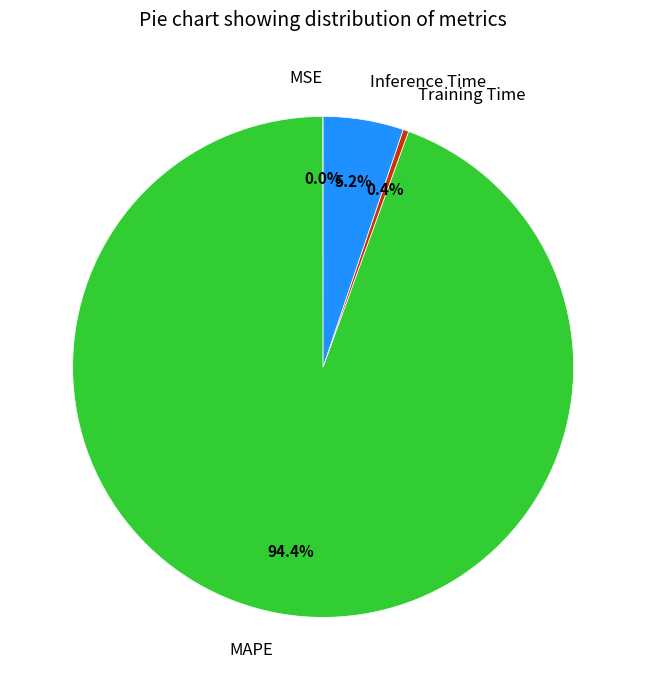

How much of the chart is everything except Inference Time?

94.8%